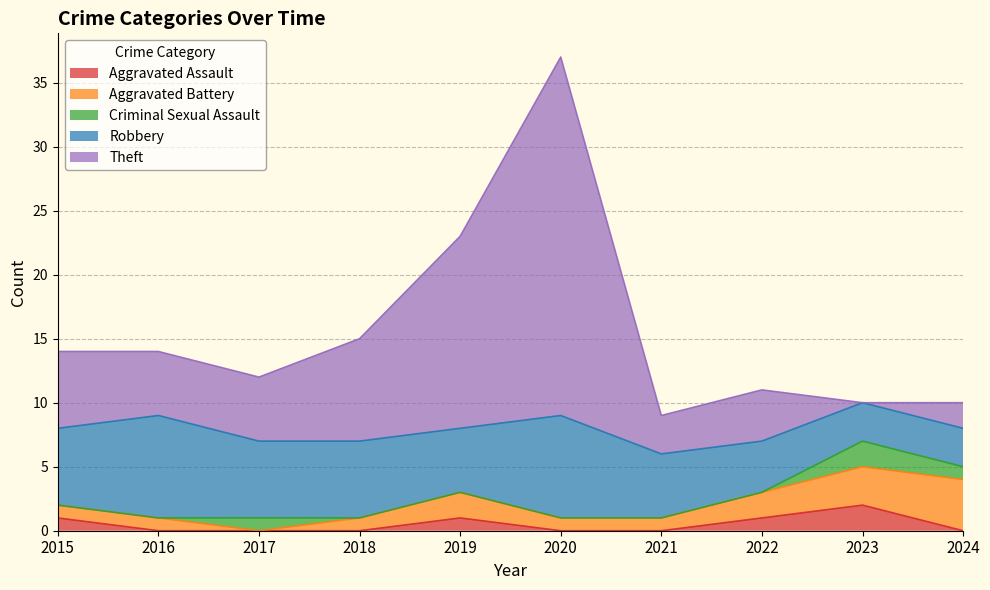

The value of Aggravated Battery at 2015 is 1. True or false?

True